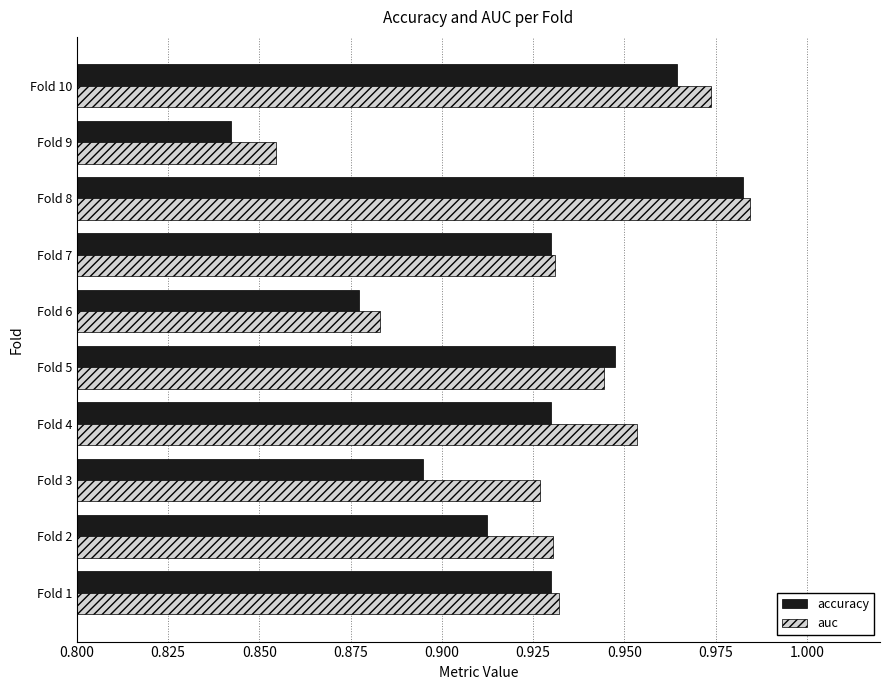

What is the sum of the auc values at Fold 7 and Fold 1?

1.9